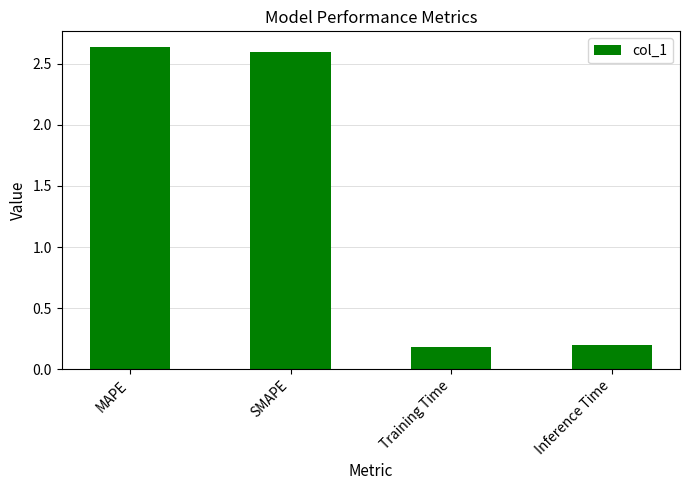

Is it true that the value at SMAPE is 2.6?

True